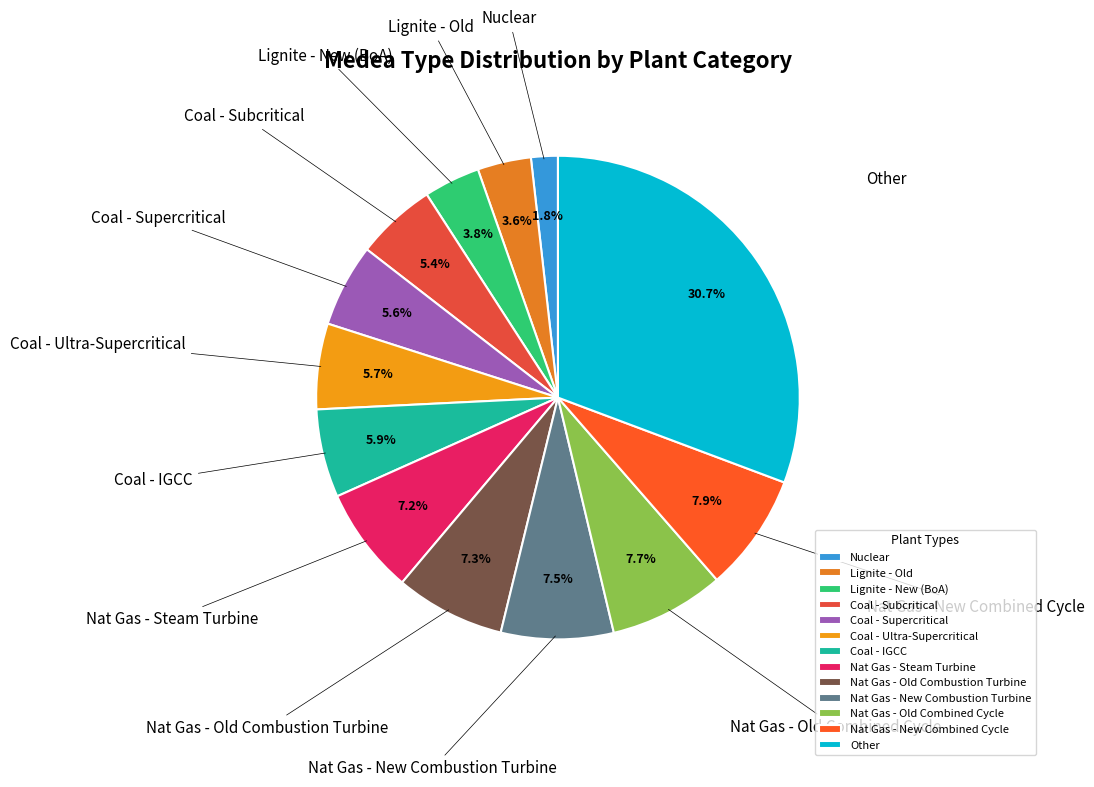

What is the smallest slice in the pie chart?

Nuclear